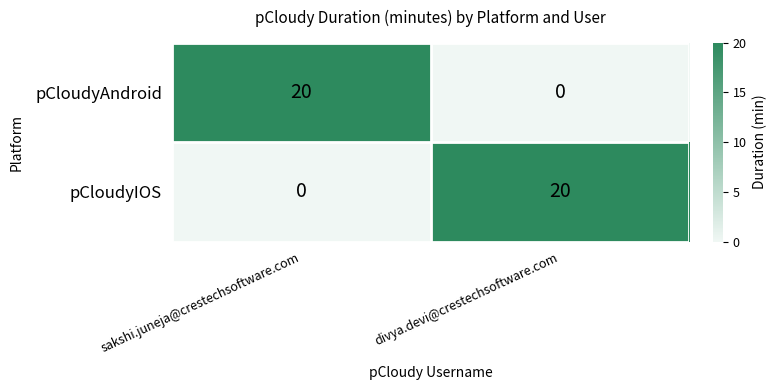

What is the spread (max minus min) of values at divya.devi@crestechsoftware.com?

20